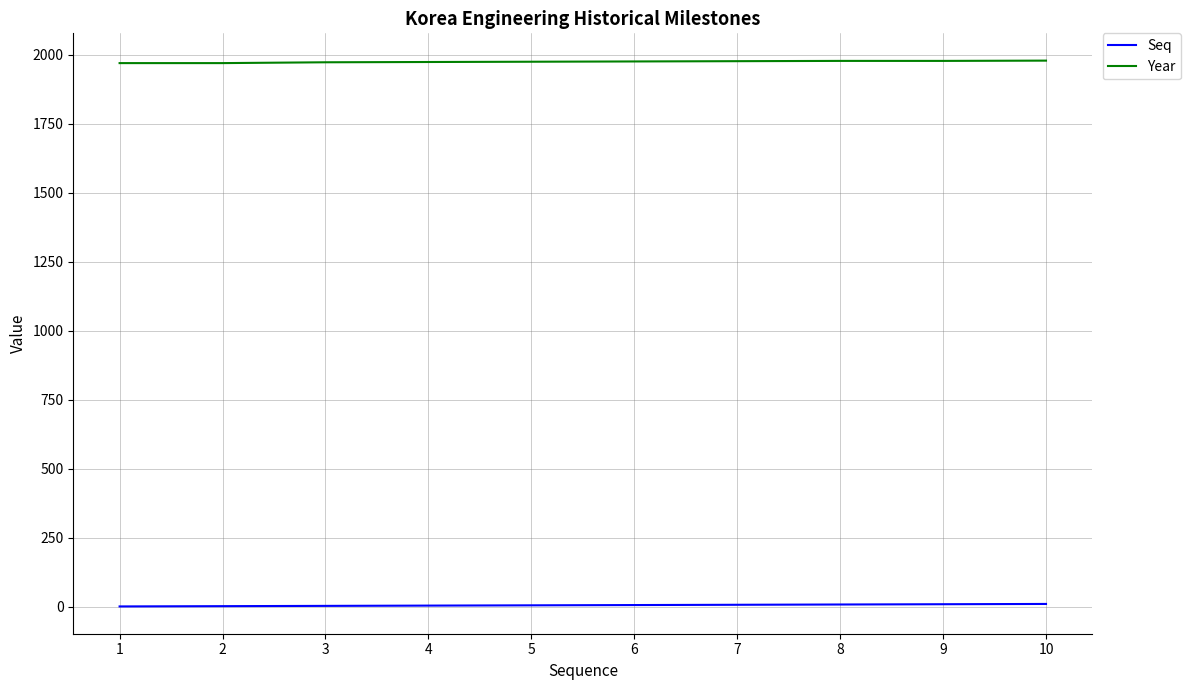

The value of Seq at 2 is 2. True or false?

True